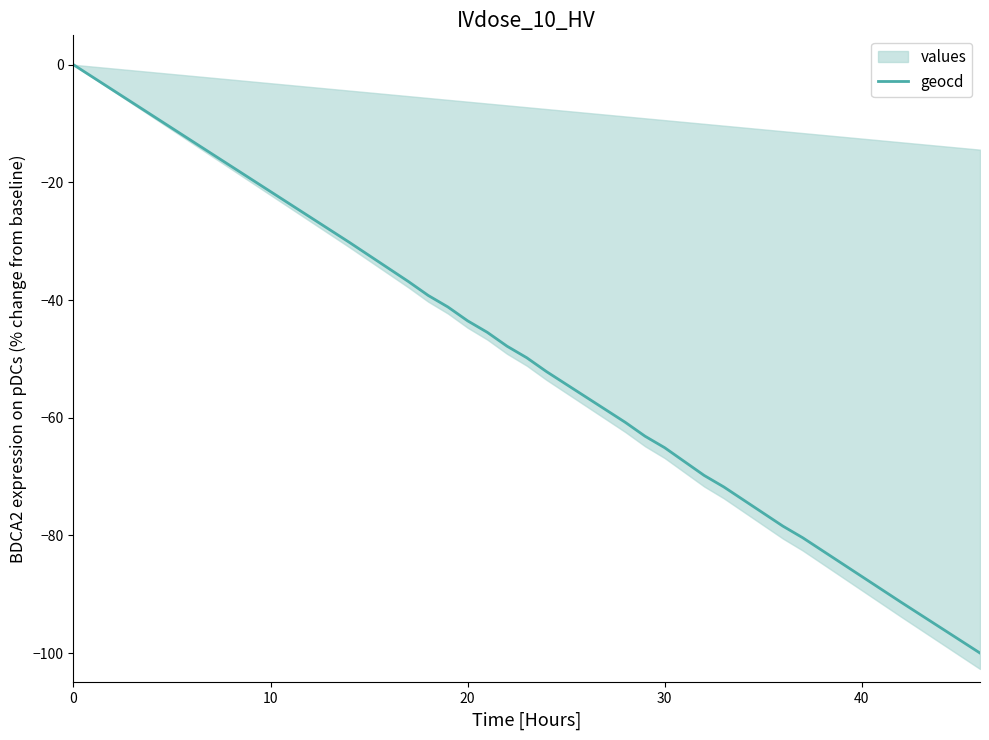

Count the number of categories in the chart.

40